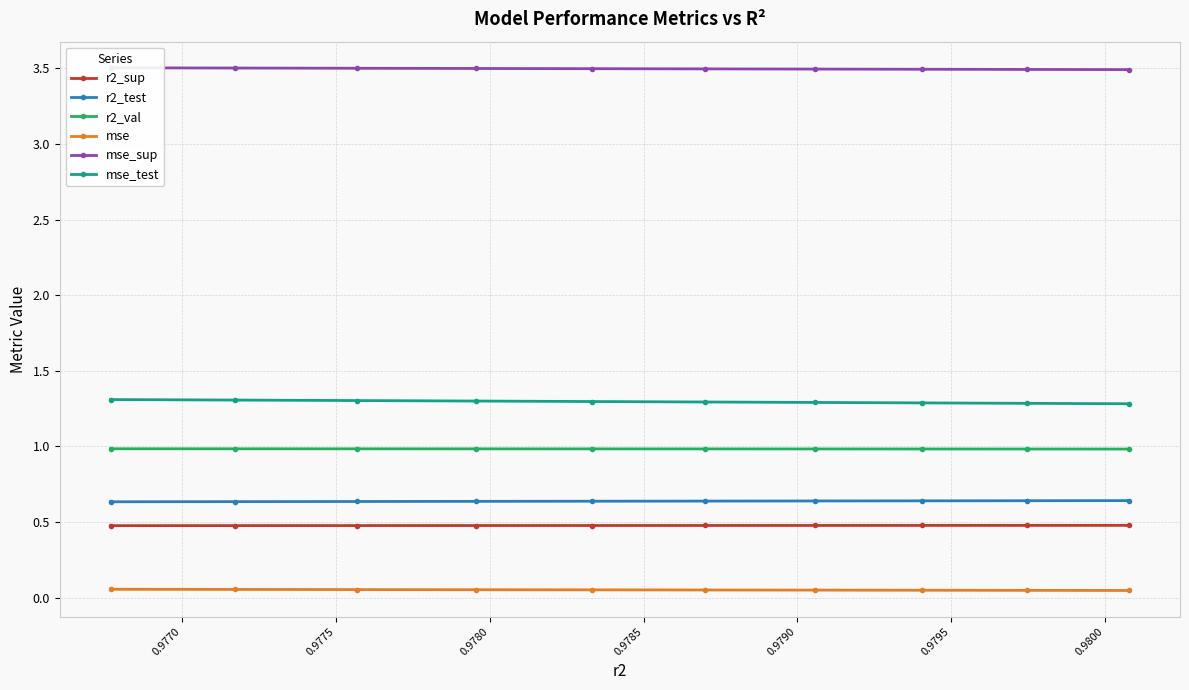

Reading left to right, extract all data points from this chart.

r2_sup: 0.5	0.5	0.5	0.5	0.5	0.5	0.5	0.5	0.5	0.5
r2_test: 0.6	0.6	0.6	0.6	0.6	0.6	0.6	0.6	0.6	0.6
r2_val: 1.0	1.0	1.0	1.0	1.0	1.0	1.0	1.0	1.0	1.0
mse: 0.0	0.0	0.0	0.0	0.1	0.1	0.1	0.1	0.1	0.1
mse_sup: 3.5	3.5	3.5	3.5	3.5	3.5	3.5	3.5	3.5	3.5
mse_test: 1.3	1.3	1.3	1.3	1.3	1.3	1.3	1.3	1.3	1.3